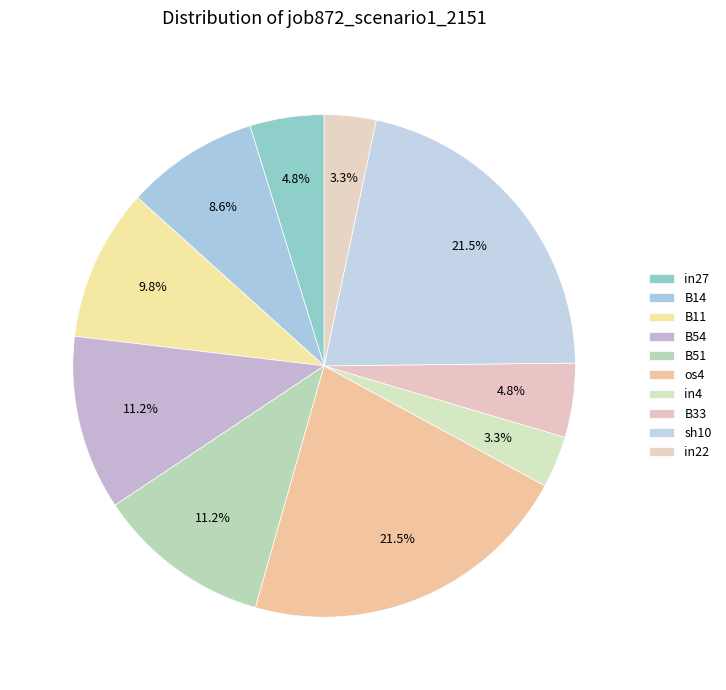

Which category has the smallest portion of the pie?

in4